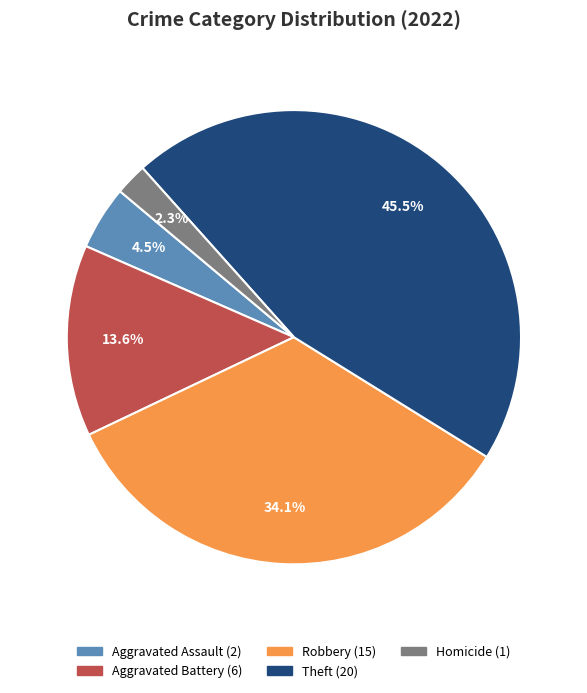

Is there a majority slice in this chart?

No